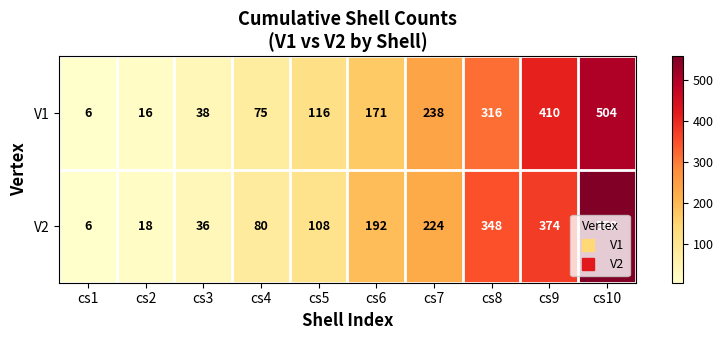

Rank the series at cs3 from lowest to highest value.

V2, V1